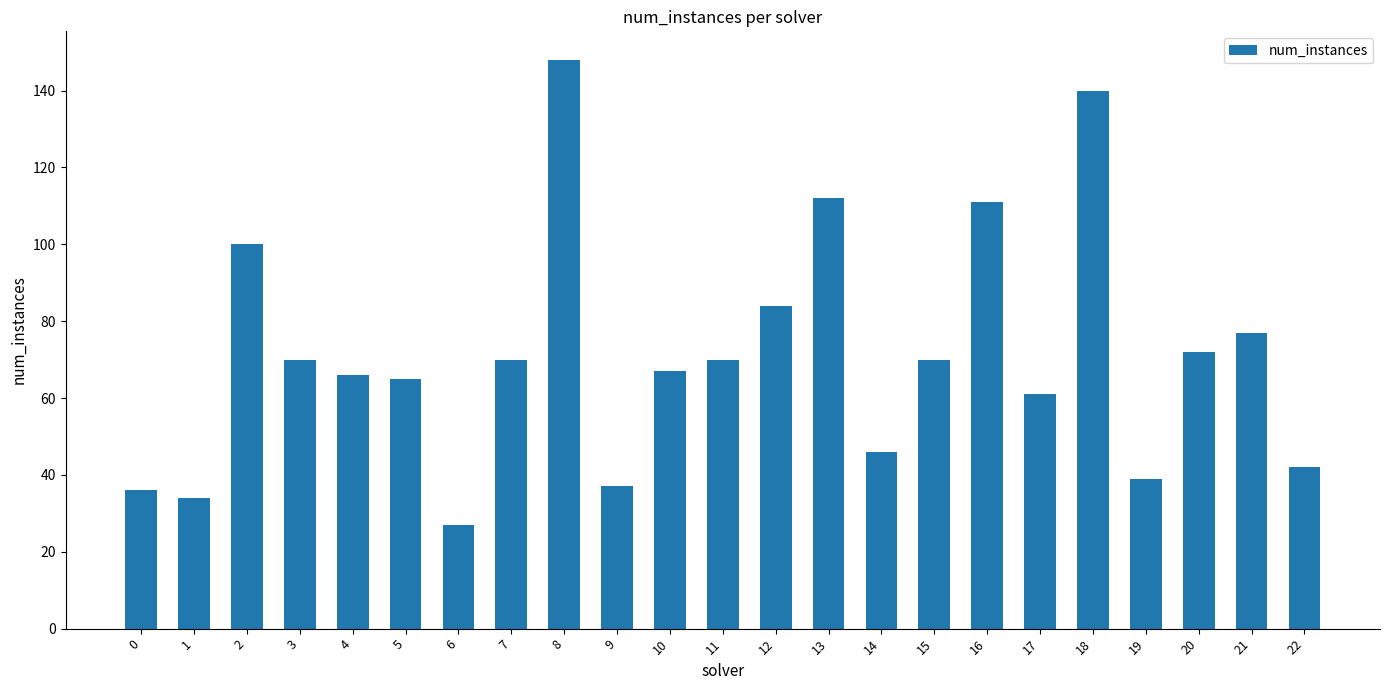

What is the minimum value shown in the chart?

27